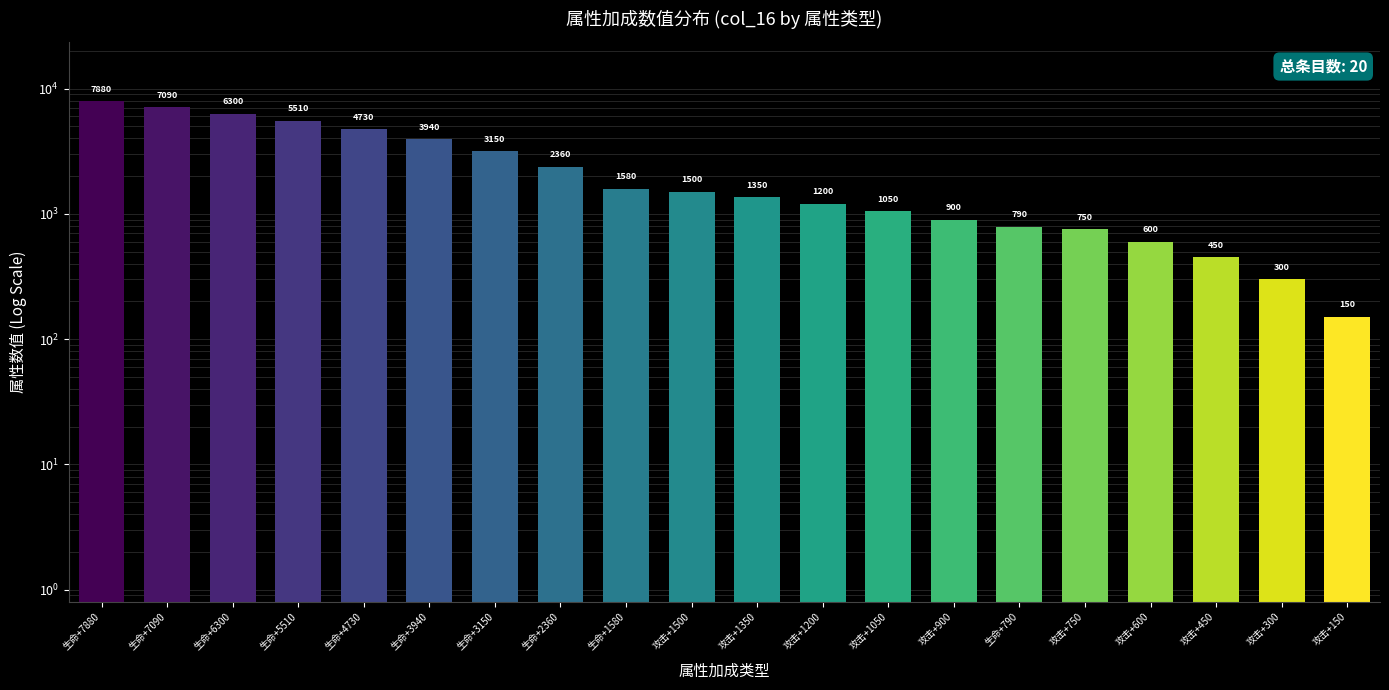

What is the minimum value shown in the chart?

150